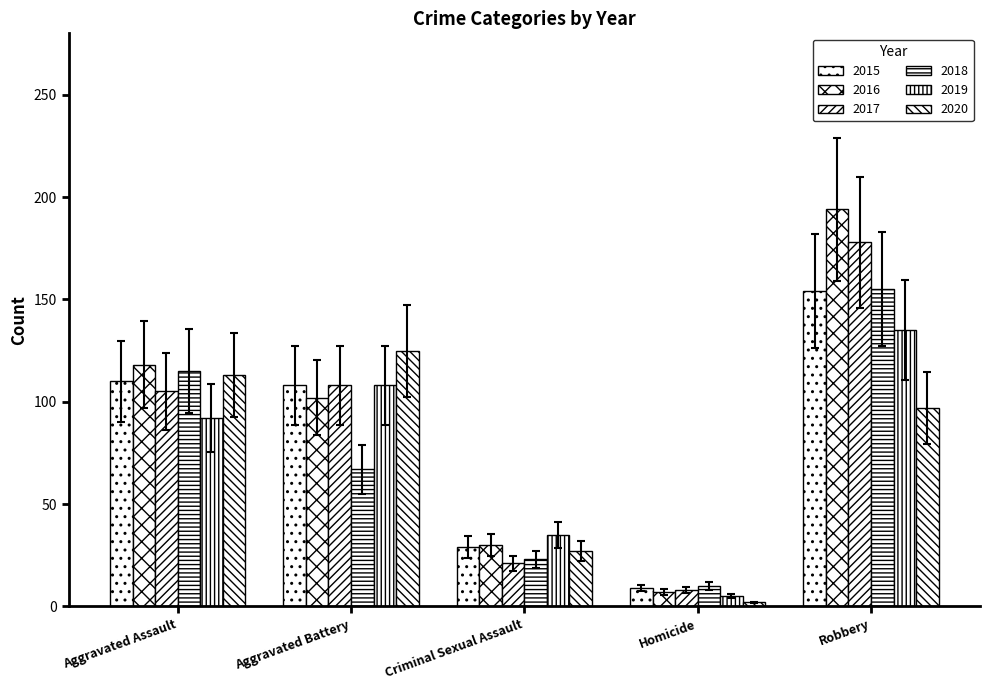

Count the number of categories in the chart.

5